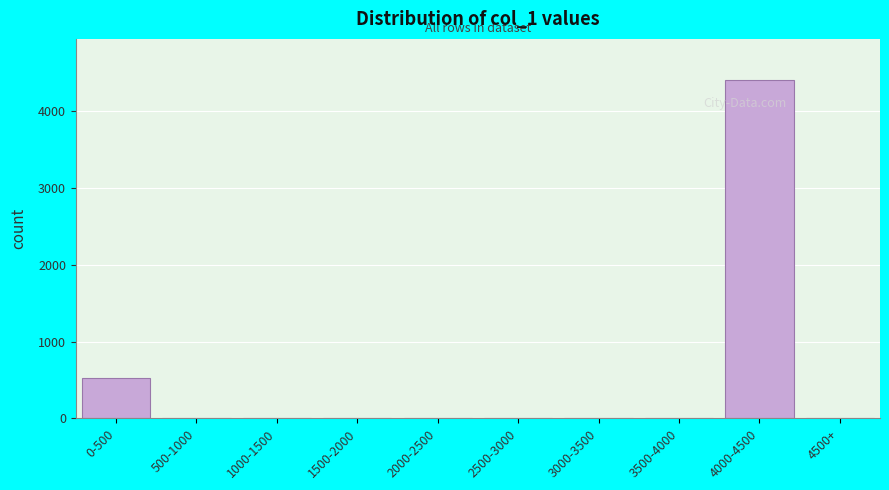

Reading left to right, list all the values displayed in this chart.

0-500=528	500-1000=0	1000-1500=0	1500-2000=0	2000-2500=0	2500-3000=0	3000-3500=0	3500-4000=0	4000-4500=4407	4500+=0